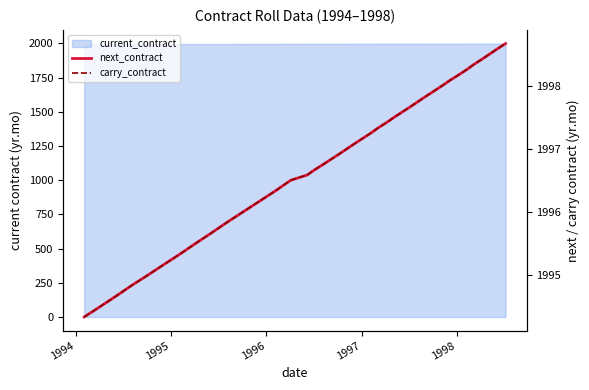

What is the value of the next_contract point at the 40th from the left?

1998.7